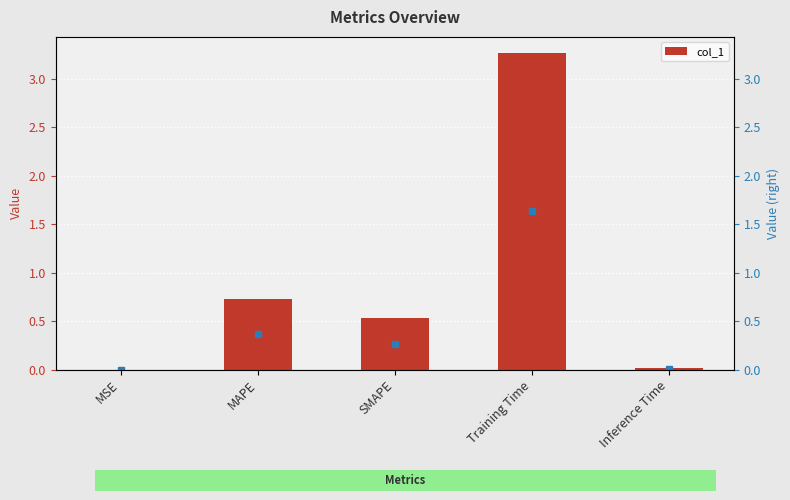

What is the sum of the values at SMAPE and Inference Time?

0.5